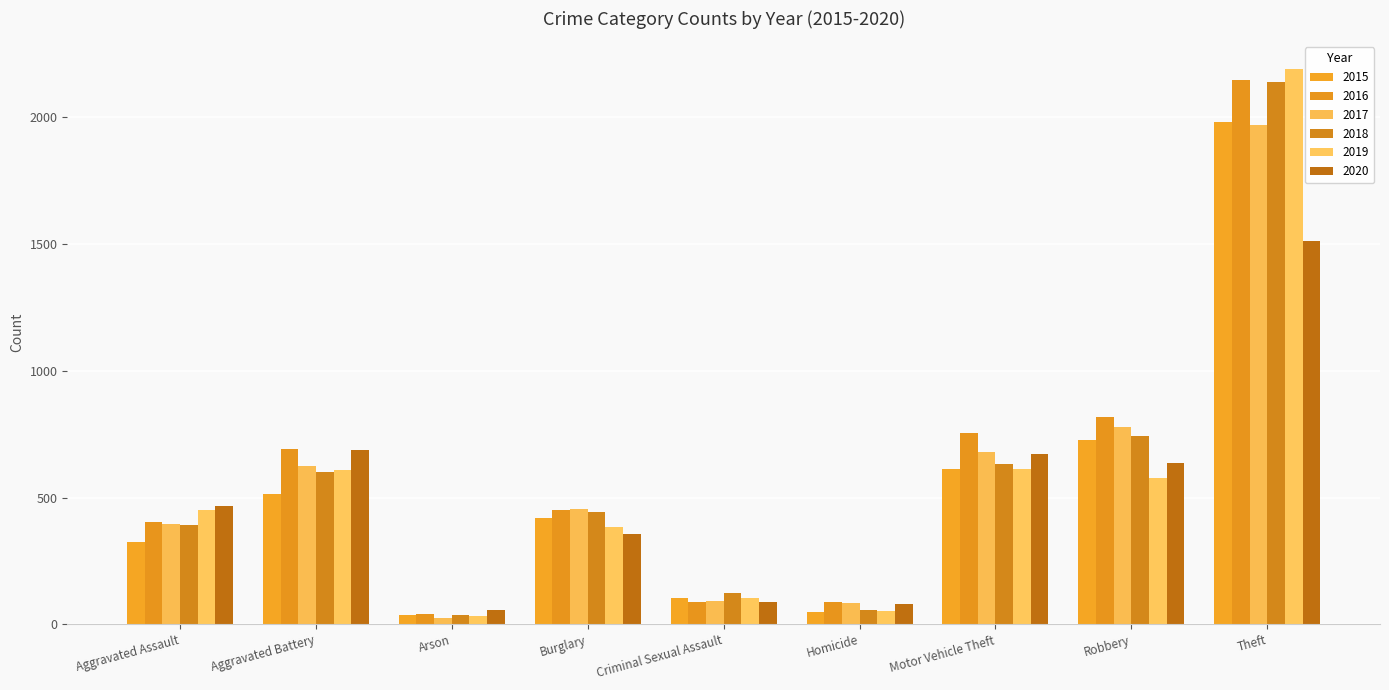

Does the chart contain any negative values?

No